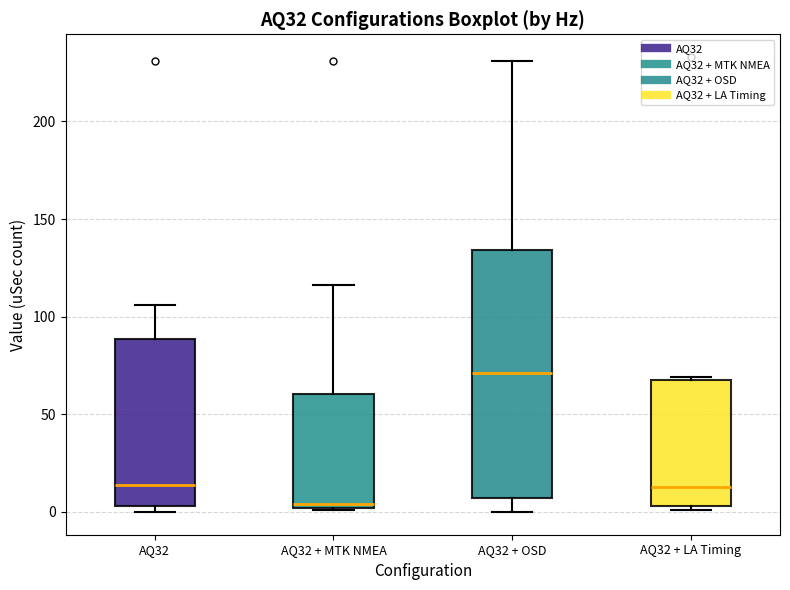

Where does the upper whisker of the box for AQ32 + MTK NMEA end on the y-axis? The values are not printed on the chart, so give them approximately, as read against the axis.

115